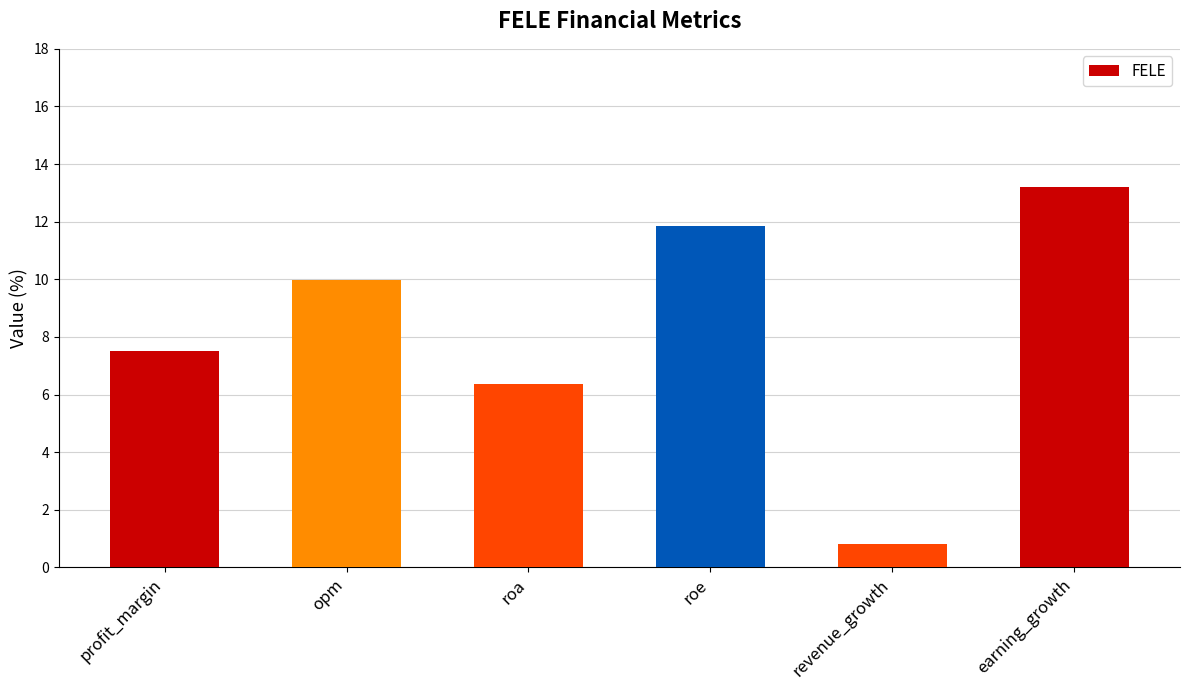

List the labels in order of value, smallest first.

revenue_growth, roa, profit_margin, opm, roe, earning_growth